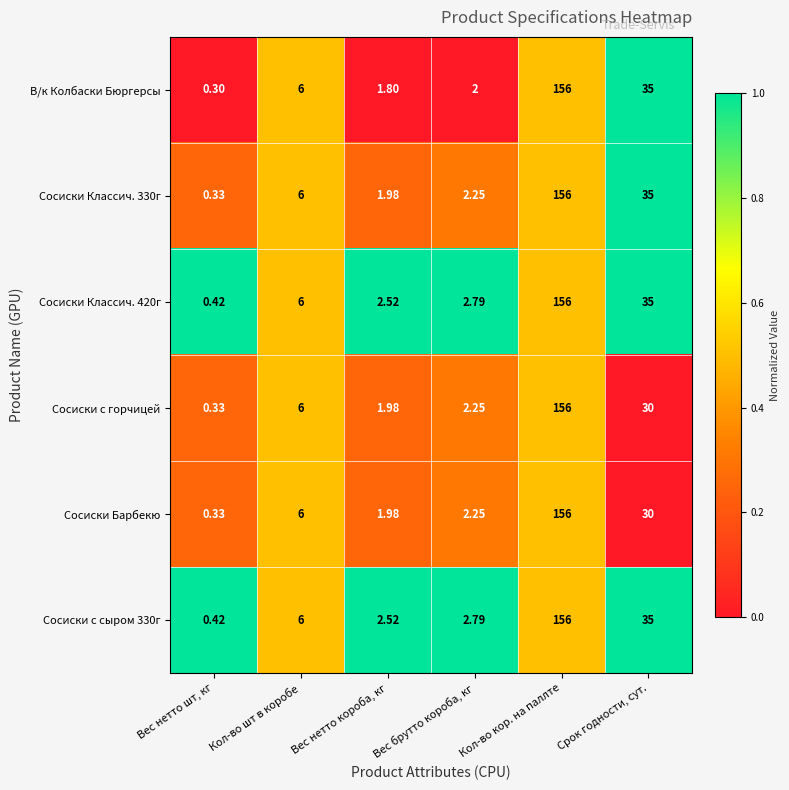

At which label is Сосиски с горчицей closest to 78?

Срок годности, сут.